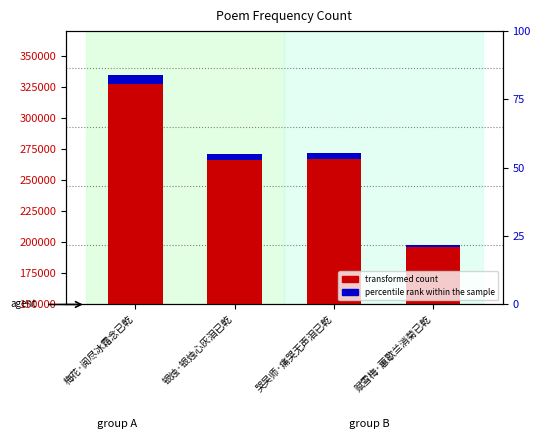

What position from the right is 梅花·阅尽冰霜念已乾?

4